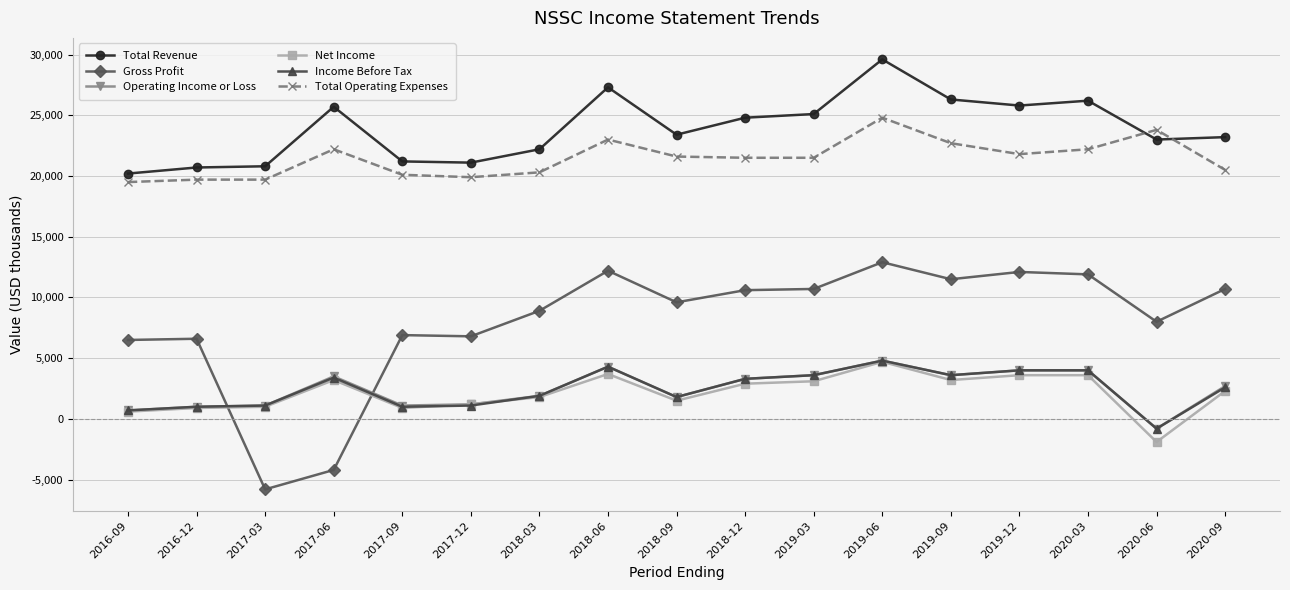

True or false: Net Income has more than 0 points higher than both neighbors.

True